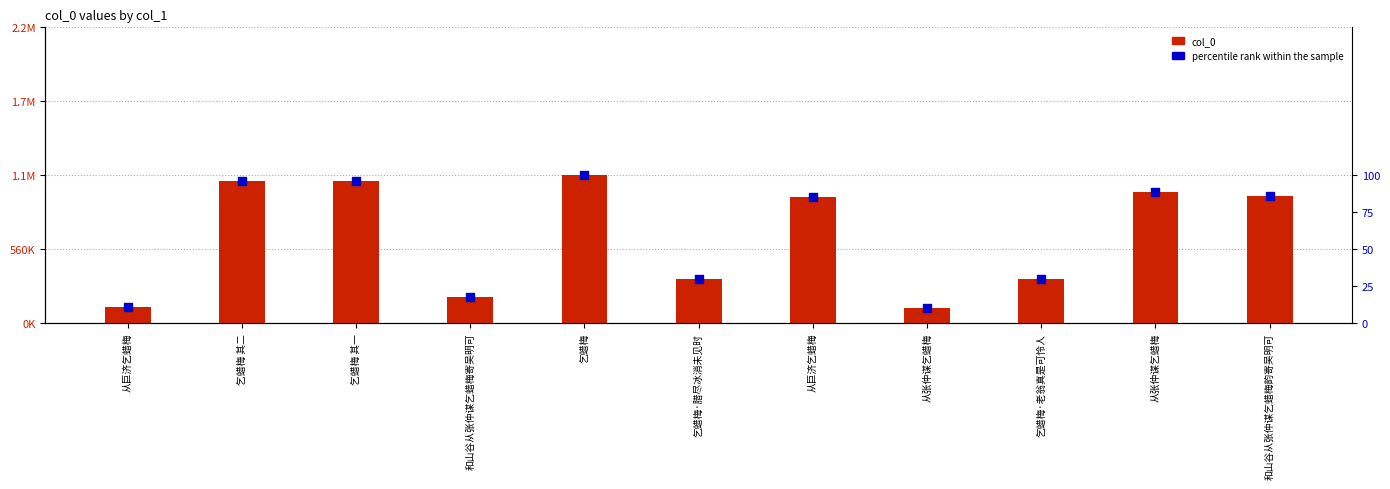

Is the value of col_0 at 乞蜡梅 greater than the value of percentile rank within the sample at 乞蜡梅 其一?

Yes